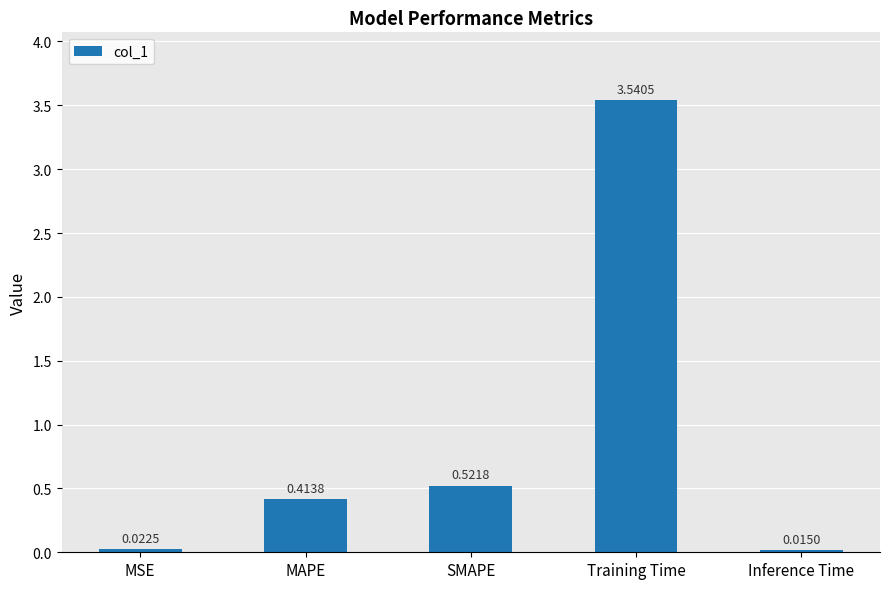

The value at SMAPE is 0.8. True or false?

False